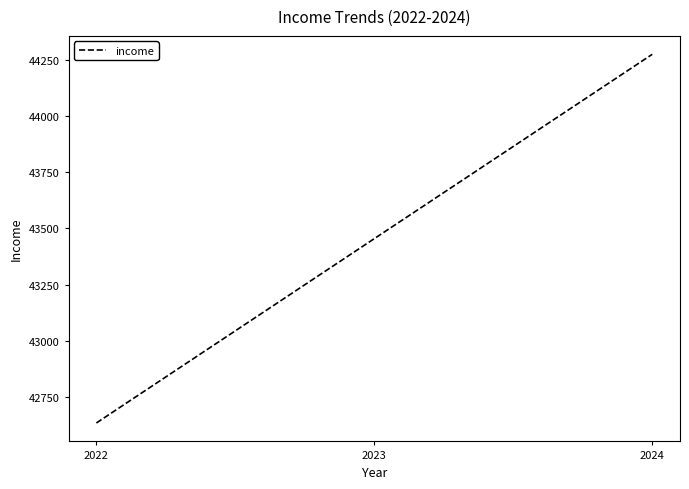

What is the change in value from 2022 to 2024?

+1640.6